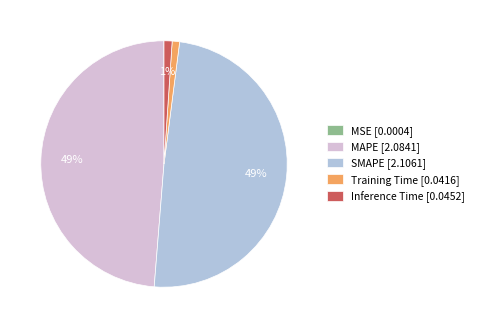

To the nearest percent, what is the average slice percentage?

20%